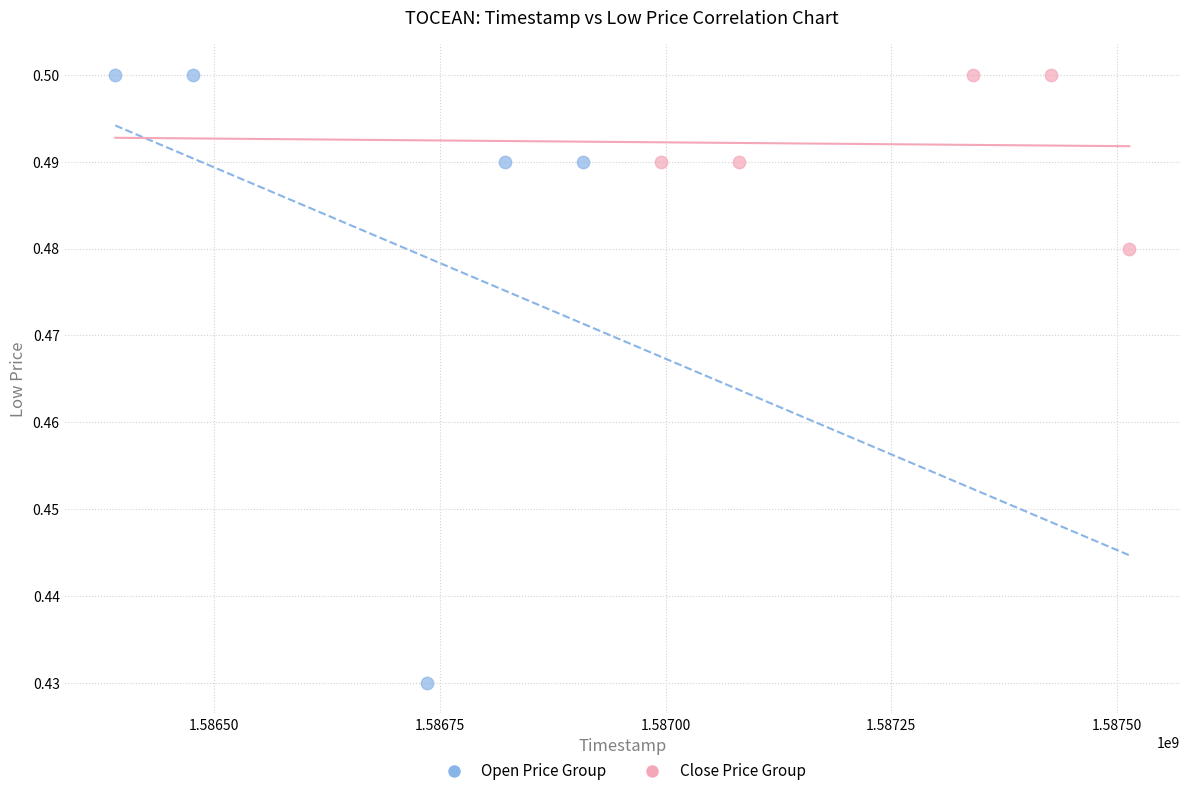

Which series has the largest Y range (max minus min)?

Open Price Group